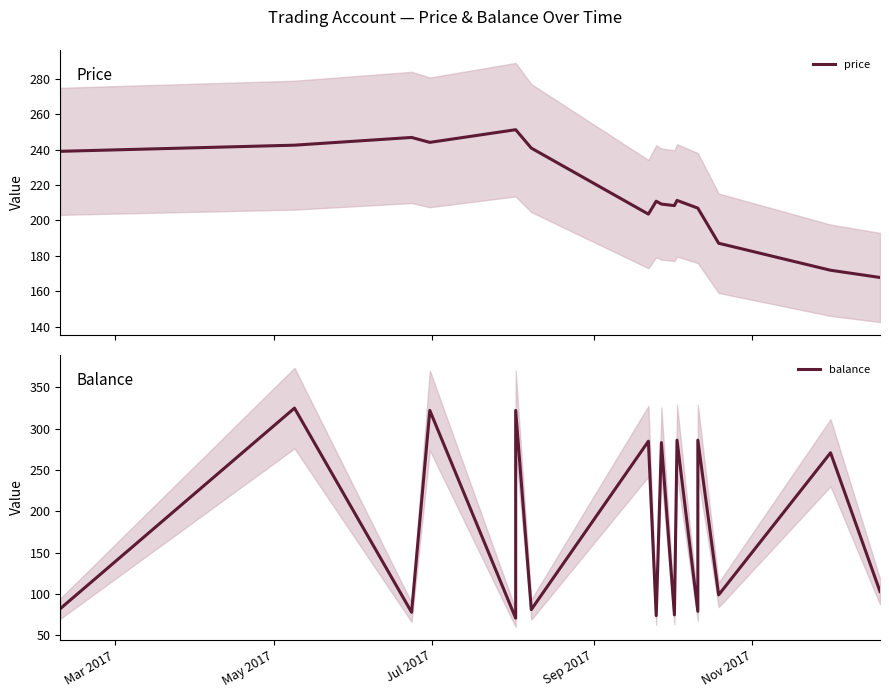

Is it true that price equals 91.0 at Jul 2017?

False